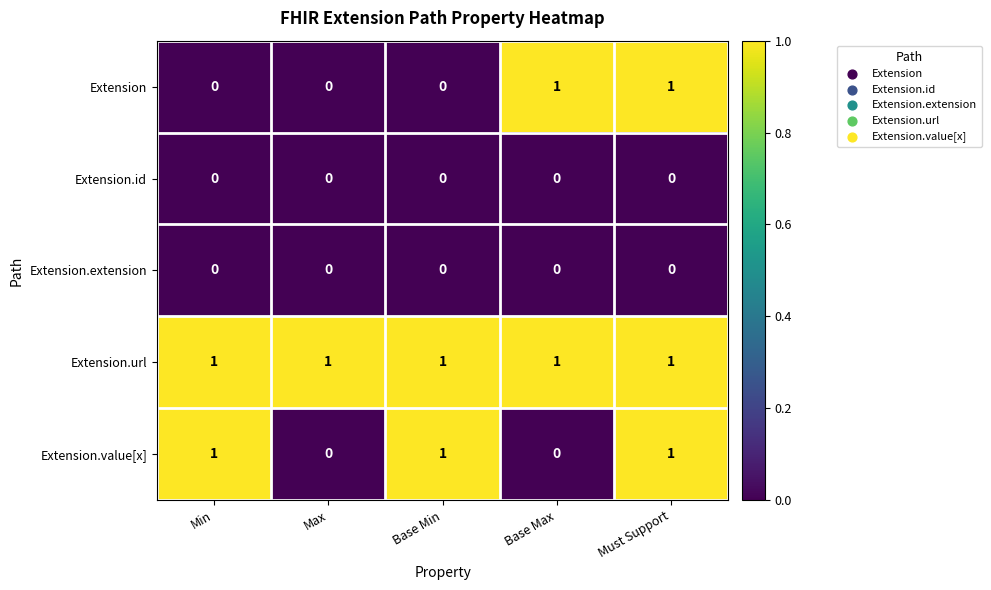

Reading left to right, extract all data points from this chart.

Extension: 0	0	0	1	1
Extension.id: 0	0	0	0	0
Extension.extension: 0	0	0	0	0
Extension.url: 1	1	1	1	1
Extension.value[x]: 1	0	1	0	1